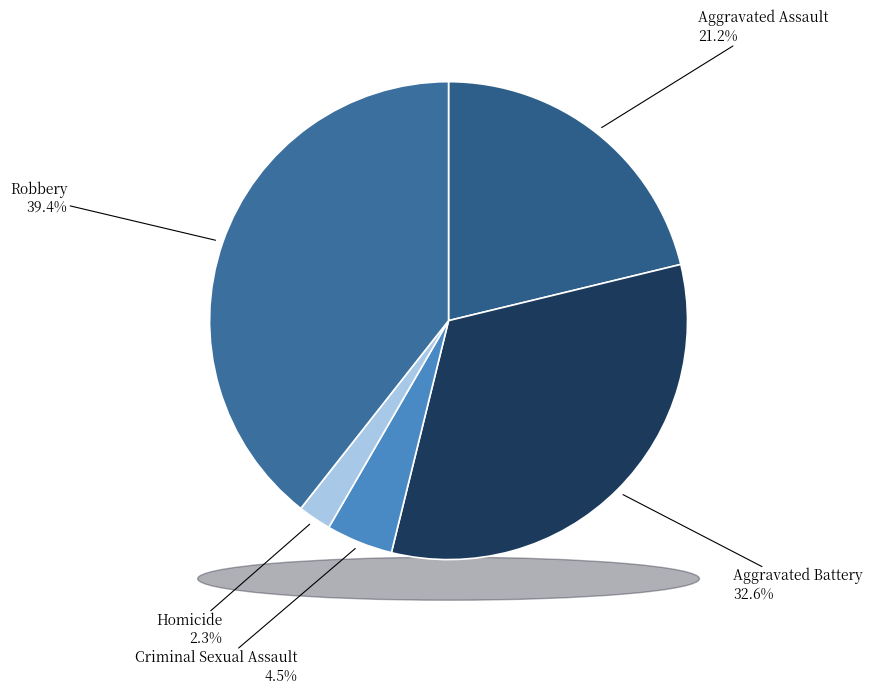

Which slice is the largest?

Robbery